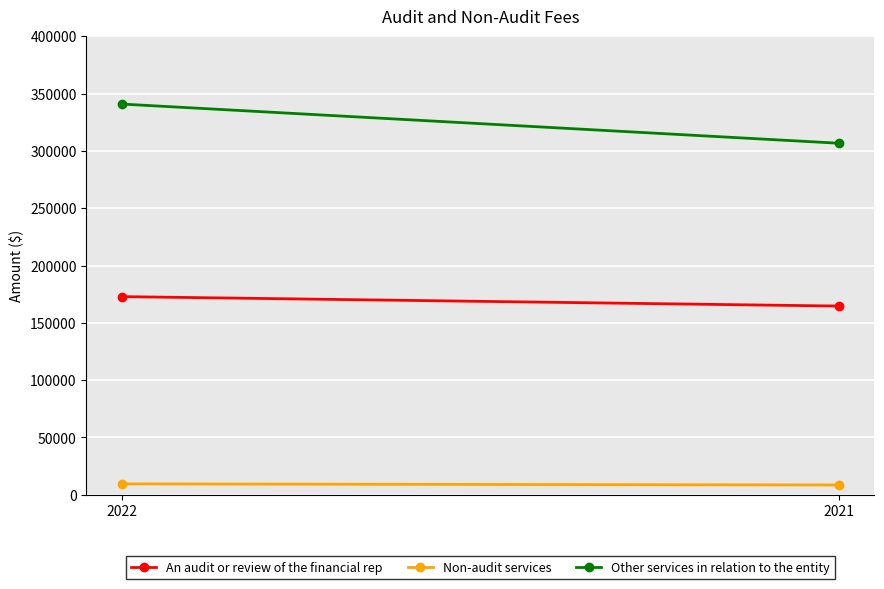

How many Other services in relation to the entity values are between 306721 and 340868?

2